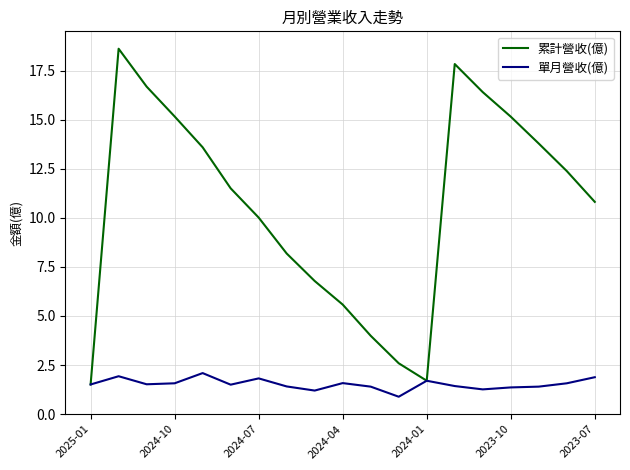

Rank the series by their maximum value, from highest to lowest.

累計營收(億), 單月營收(億)